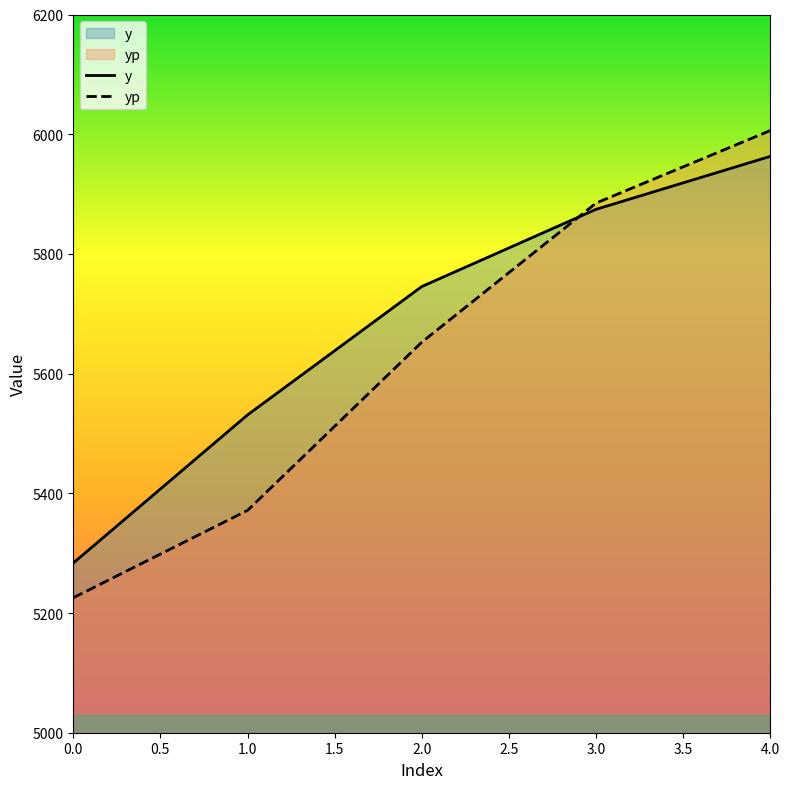

Which series has the largest range (max minus min)?

yp